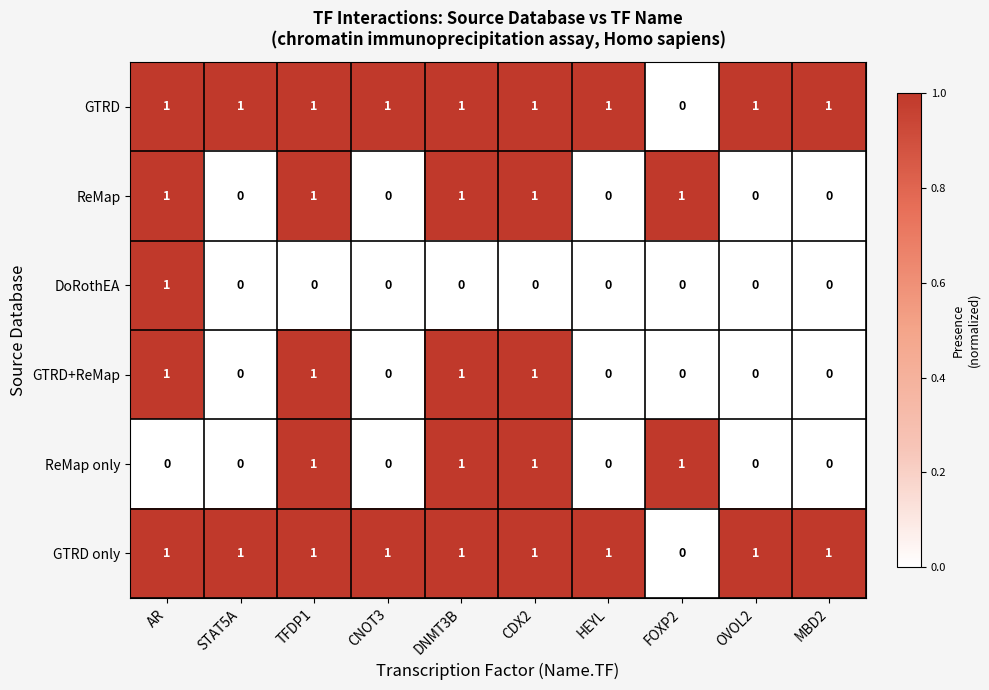

How many GTRD only values are between 1 and 2?

9